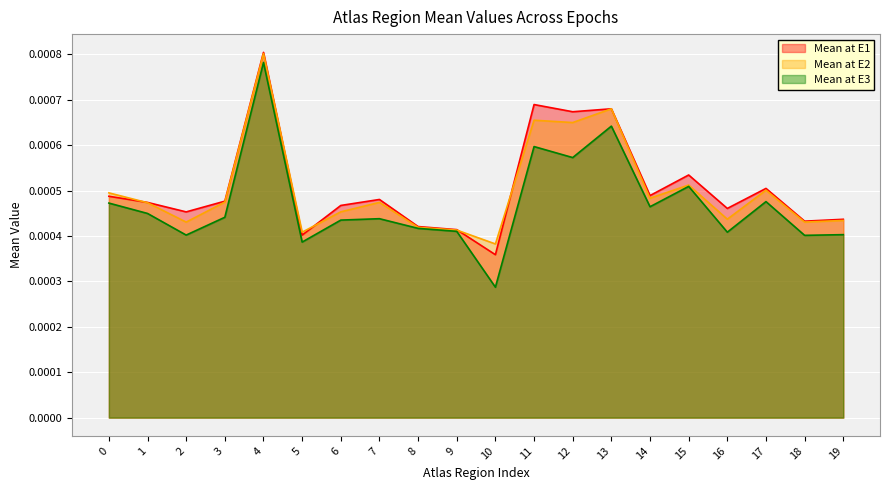

Count the Mean at E1 values in the range 0 to 1.

20